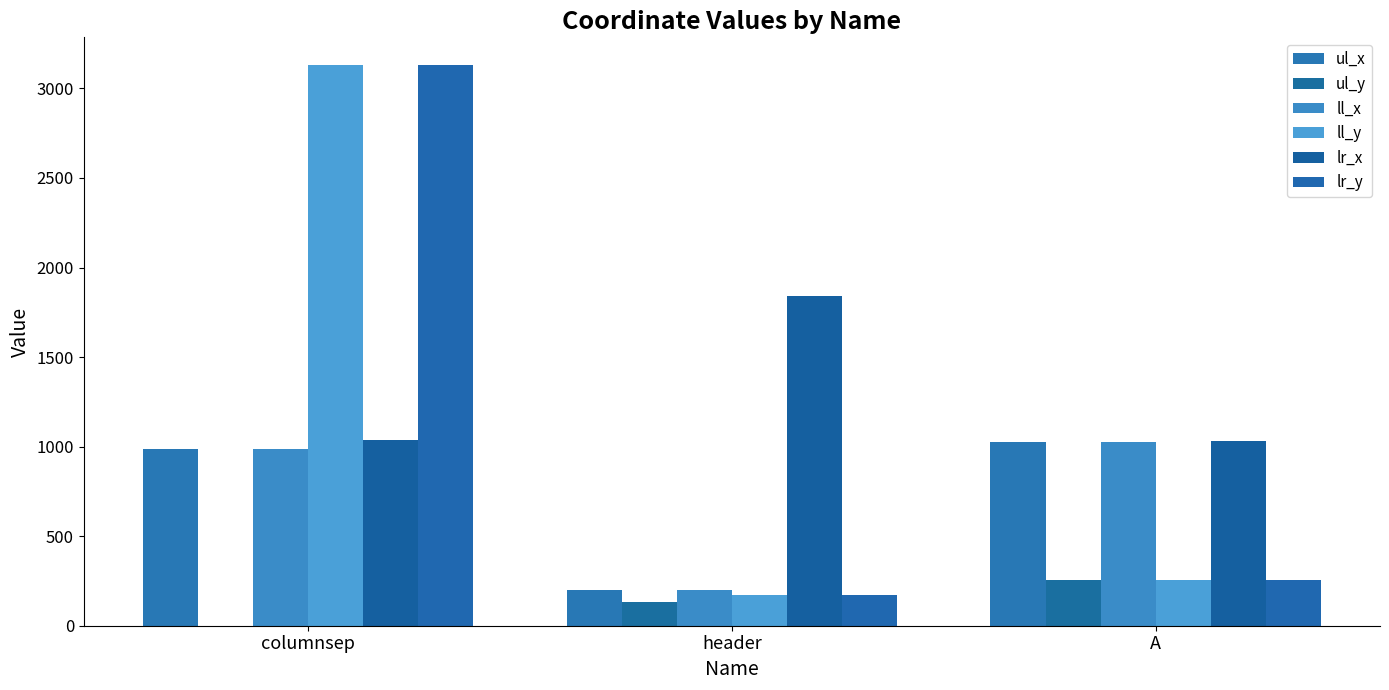

The ll_x series shows 448 at A. True or false?

False